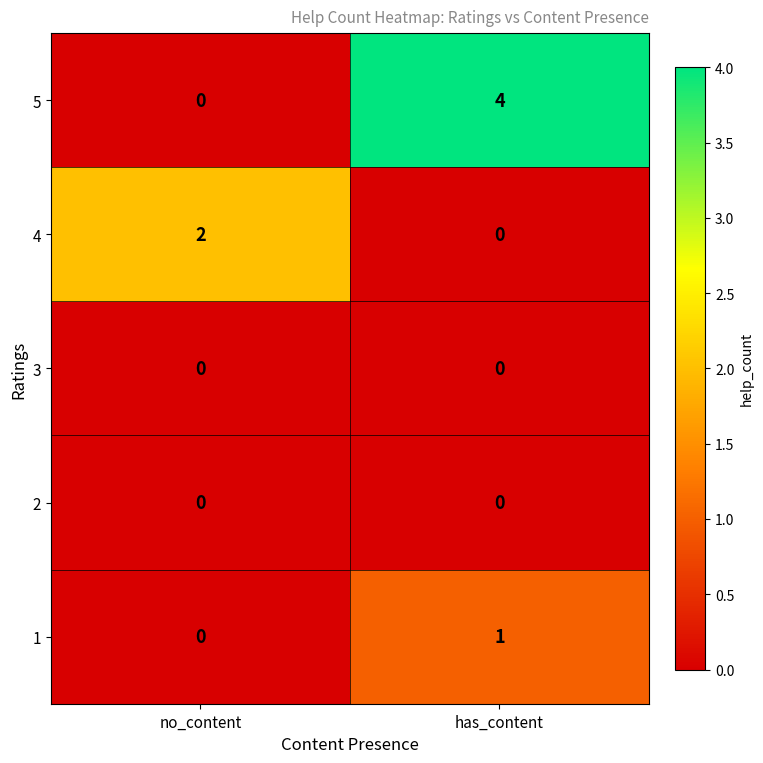

Which series has the widest spread of values?

5